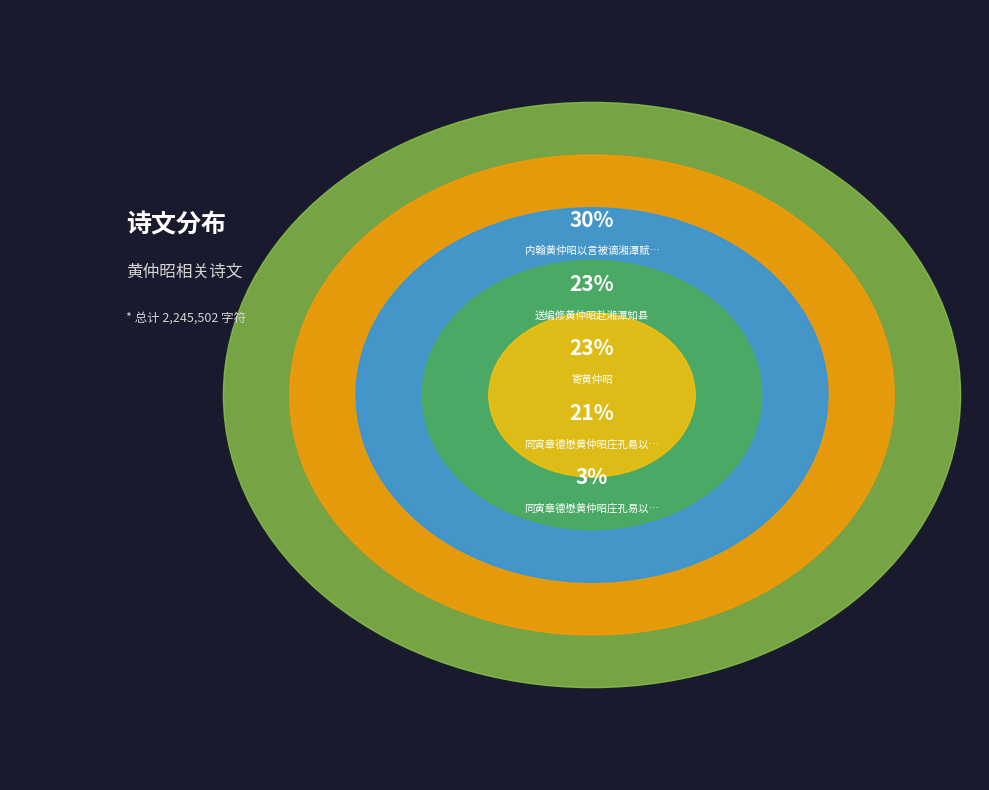

Which slice is the smallest?

同寅章德懋黄仲昭庄孔易以言事去职为之太息